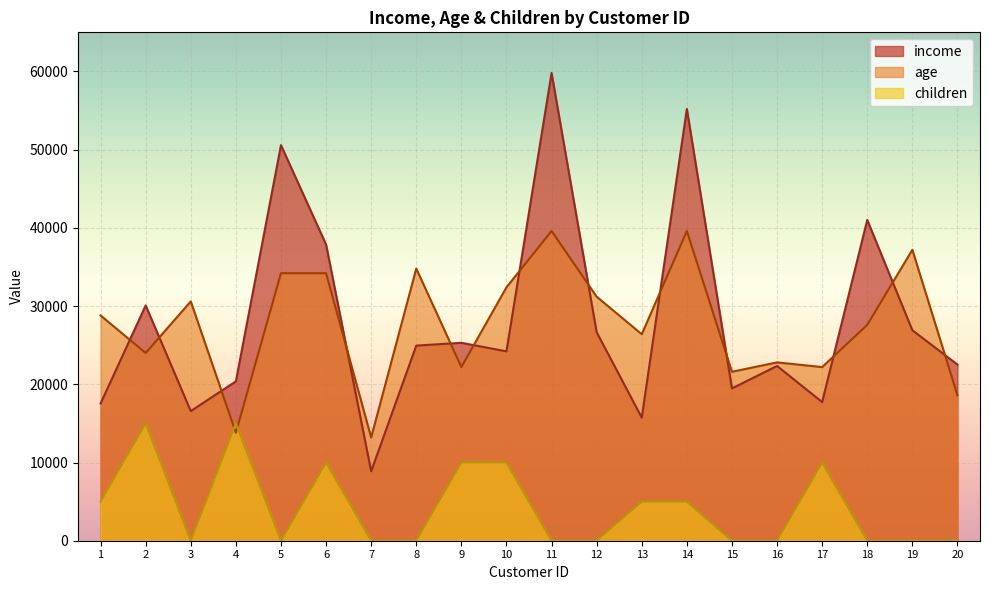

At how many categories does at least one series exceed 18579?

19